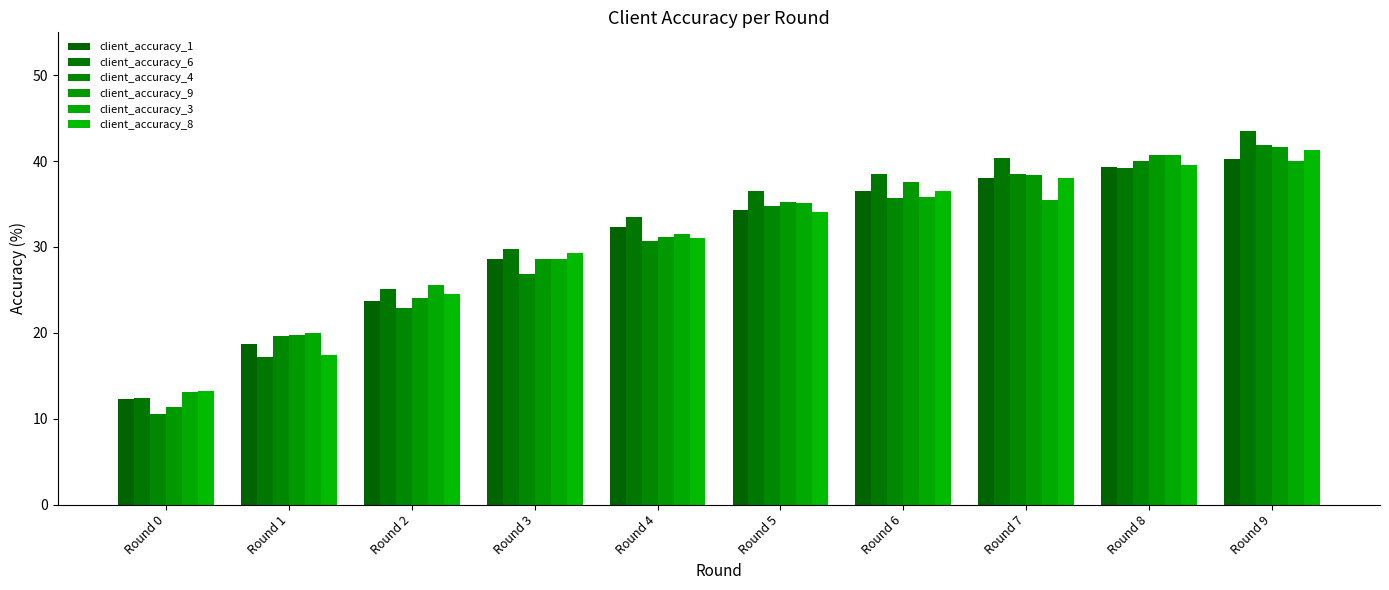

What is the total value across all series at Round 8?

239.6